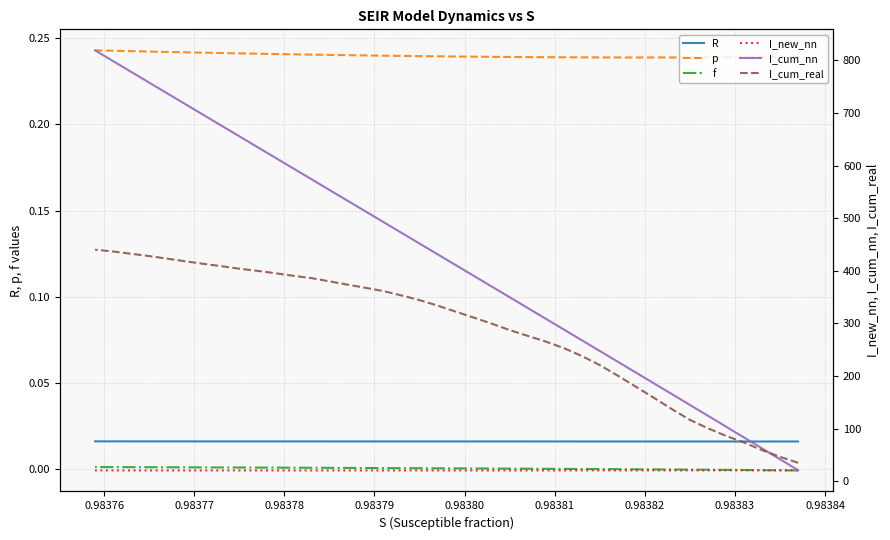

True or false: R and I_cum_nn cross at least once.

False